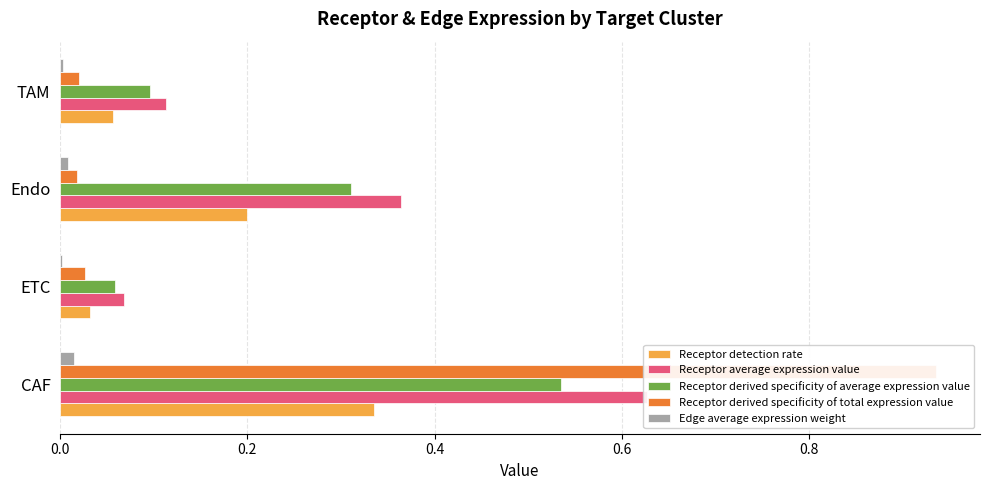

What is the average value of the Receptor detection rate series?

0.2